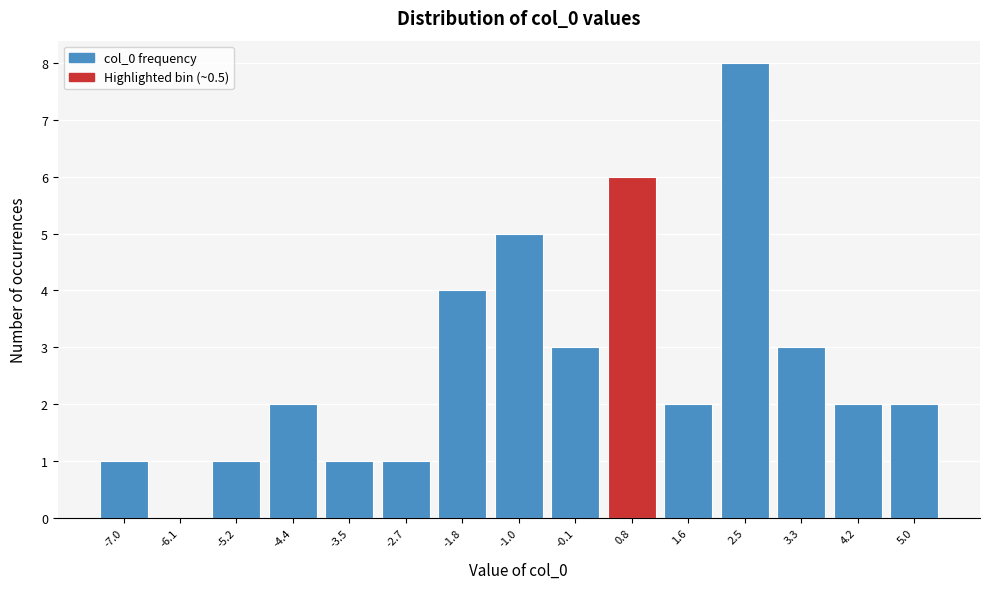

Reading left to right, list every bar in this chart as the range it spans on the x-axis followed by its height. Neither the bar edges nor the heights are printed on the chart, so give them approximately, as read against the axes.

-7.4 to -6.5: 1
-6.5 to -5.7: 0
-5.7 to -4.8: 1
-4.8 to -4.0: 2
-4.0 to -3.1: 1
-3.1 to -2.2: 1
-2.2 to -1.4: 4
-1.4 to -0.5: 5
-0.5 to 0.3: 3
0.3 to 1.2: 6
1.2 to 2.0: 2
2.0 to 2.9: 8
2.9 to 3.8: 3
3.8 to 4.6: 2
4.6 to 5.5: 2